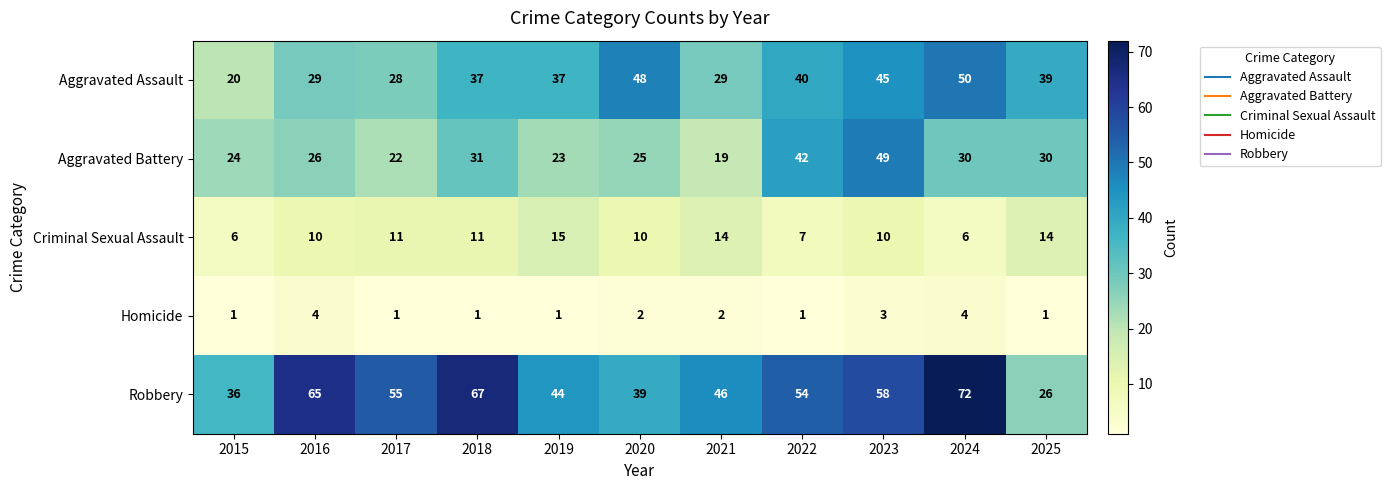

Is the value of Aggravated Battery at 2025 greater than the value of Robbery at 2024?

No